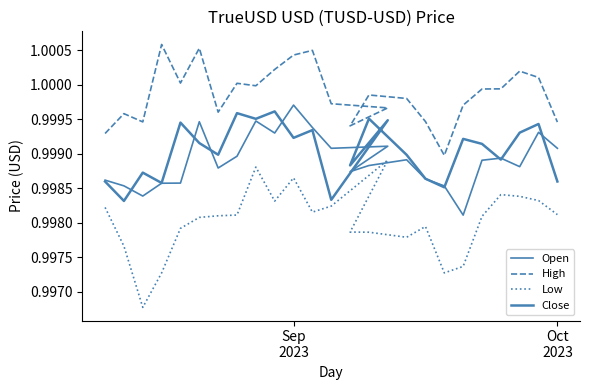

True or false: High and Low cross at least once.

False